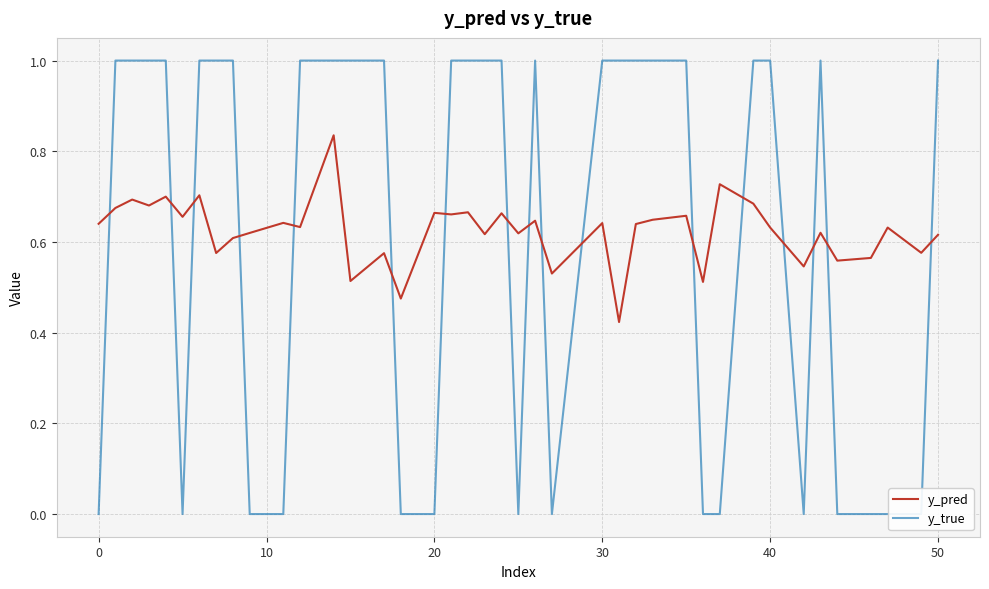

After their last crossing, which series has the higher values: y_true or y_pred?

y_true